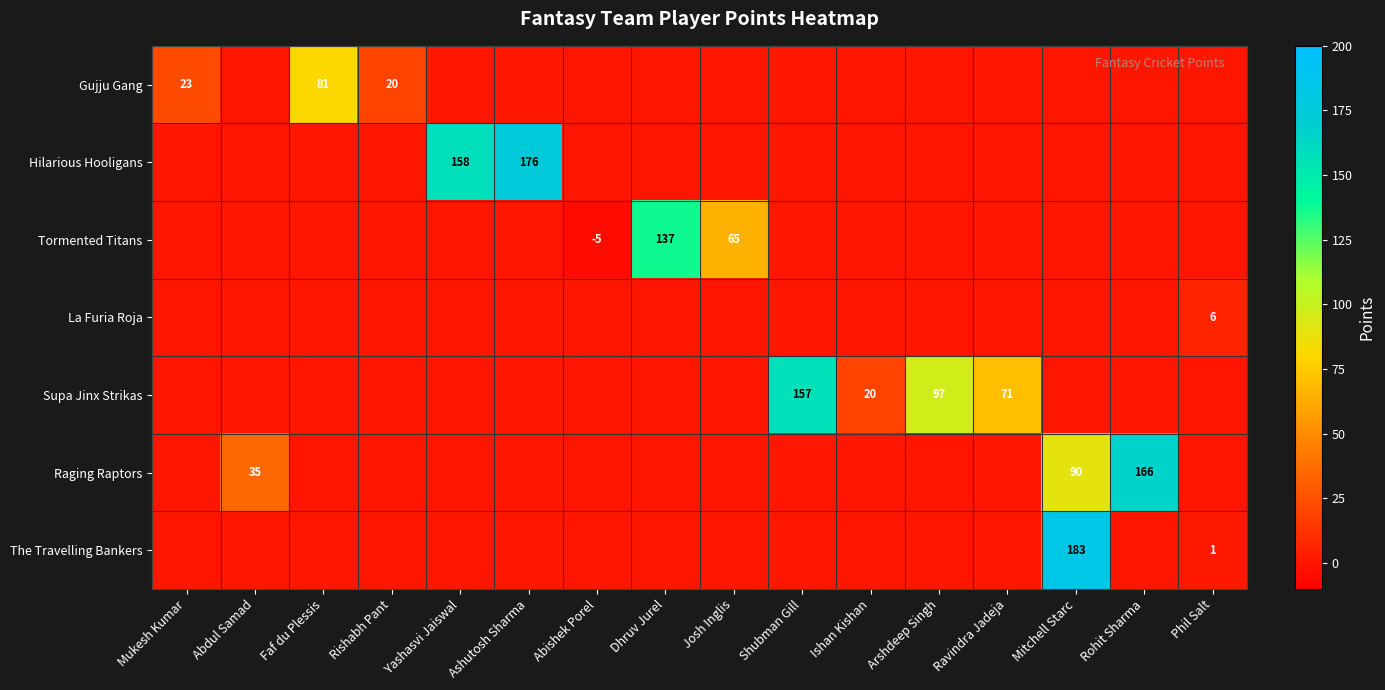

True or false: Raging Raptors has a value of 122 at Mitchell Starc.

False